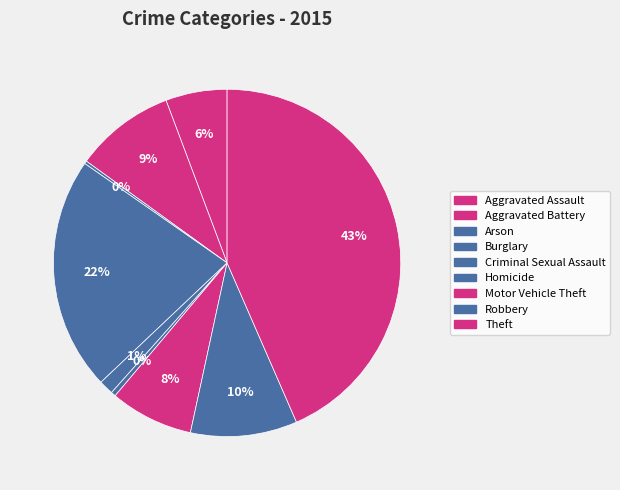

True or false: Arson accounts for 0% of the total.

True